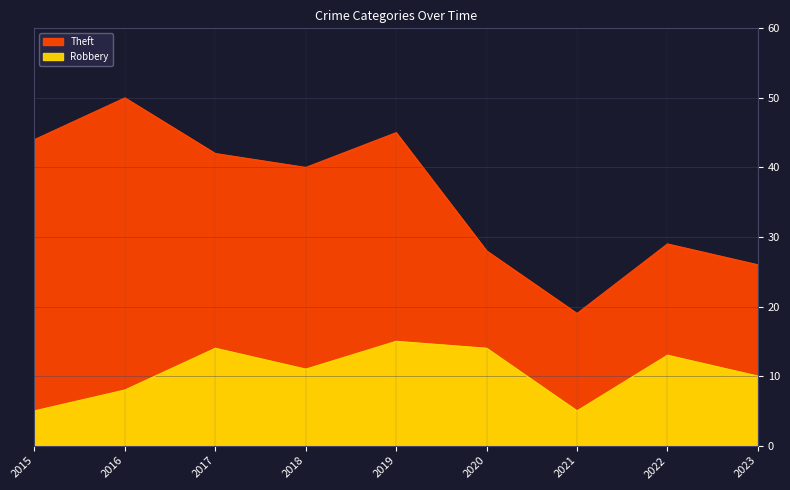

Rank the categories by value from highest to lowest.

2019, 2017, 2020, 2022, 2018, 2023, 2016, 2015, 2021